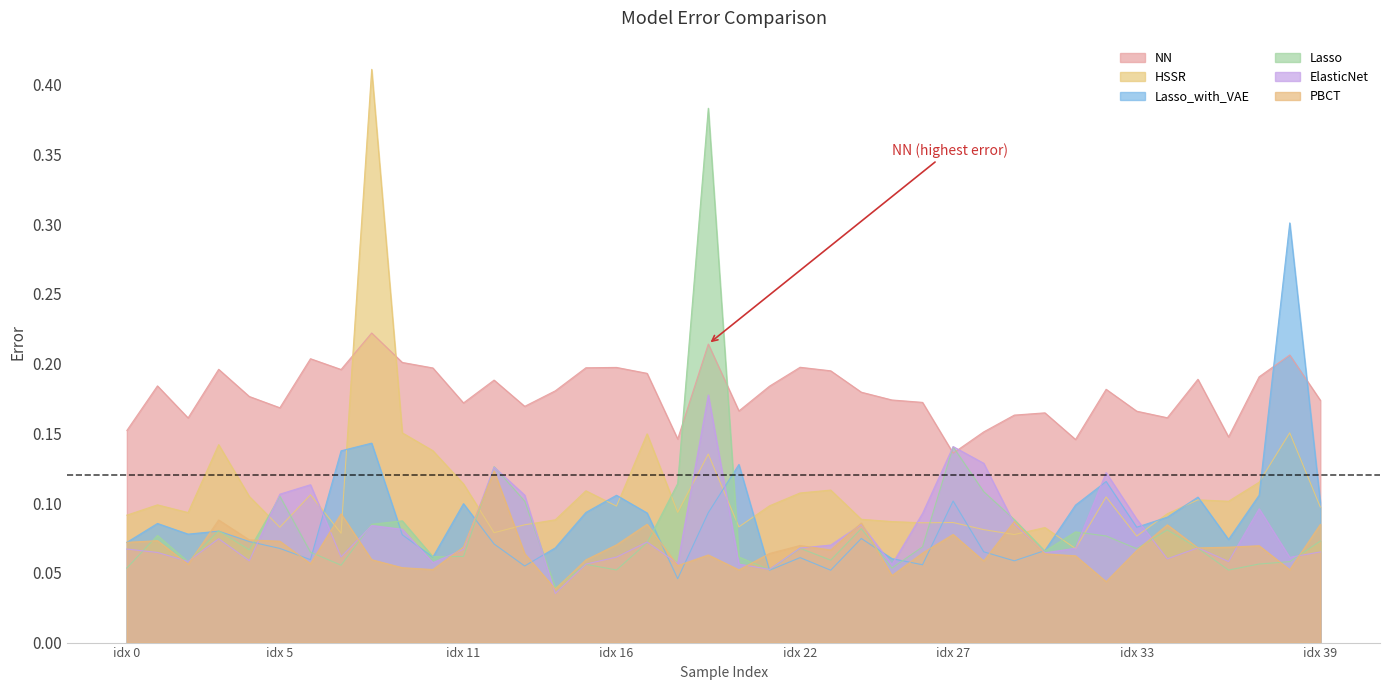

True or false: Lasso has more than 0 interior local peaks.

True